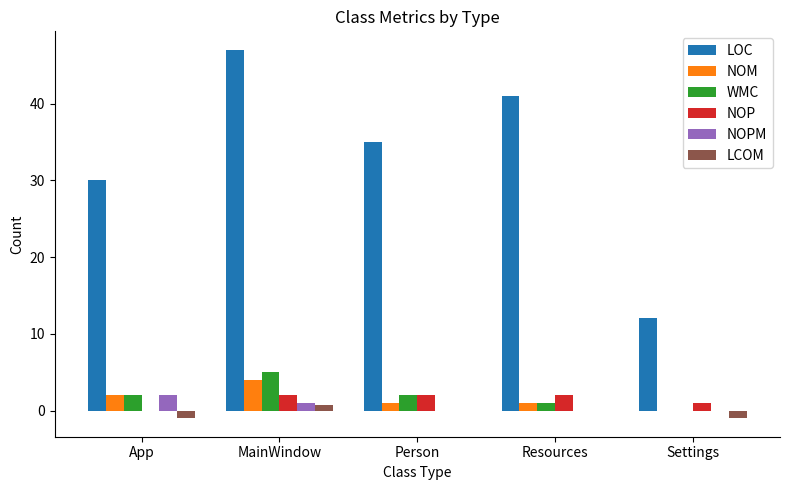

What are all the series names shown in the legend?

LOC, NOM, WMC, NOP, NOPM, LCOM